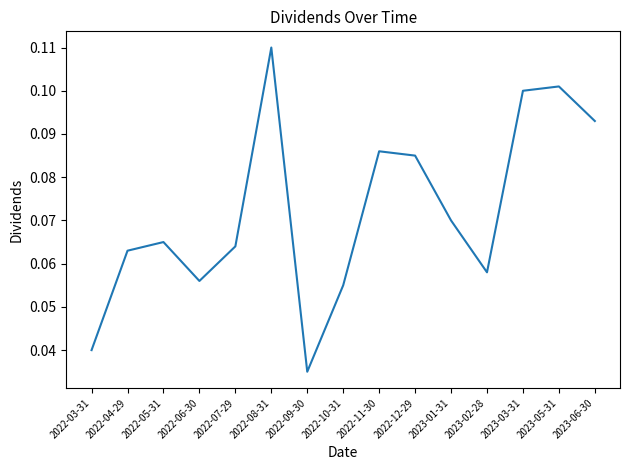

What is the sum of the values at 2023-05-31 and 2023-03-31?

0.2